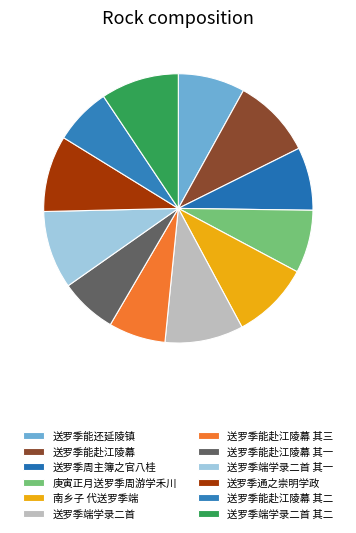

The 南乡子 代送罗季端 slice represents 9% of the pie. True or false?

True